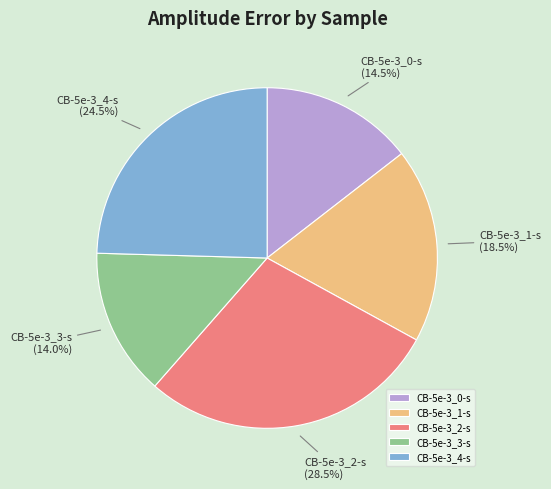

What percentage is NOT represented by CB-5e-3_3-s?

86.0%